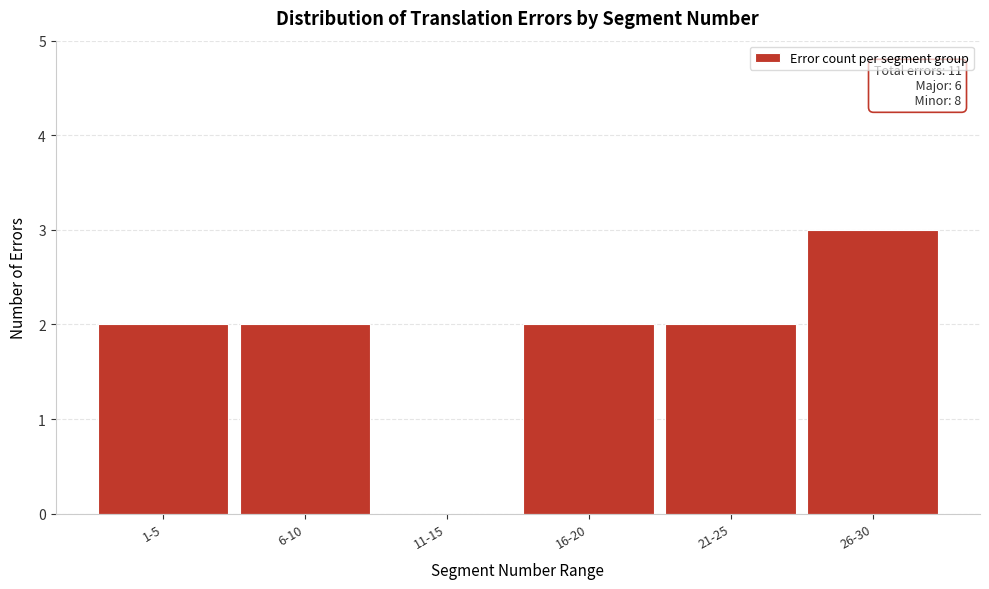

Reading left to right, list all the values displayed in this chart.

1-5=2	6-10=2	11-15=0	16-20=2	21-25=2	26-30=3